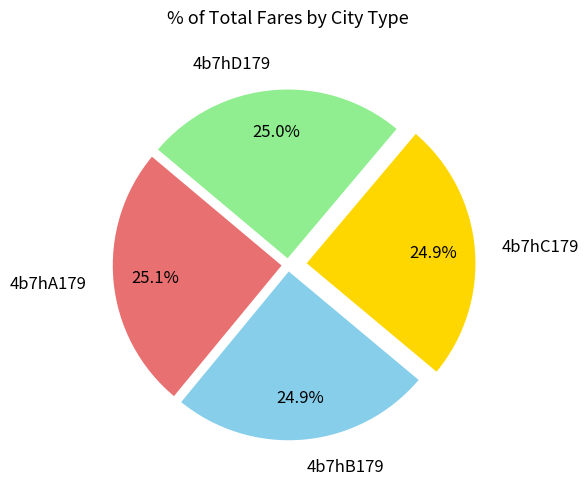

Is there any slice that represents more than half of the pie?

No